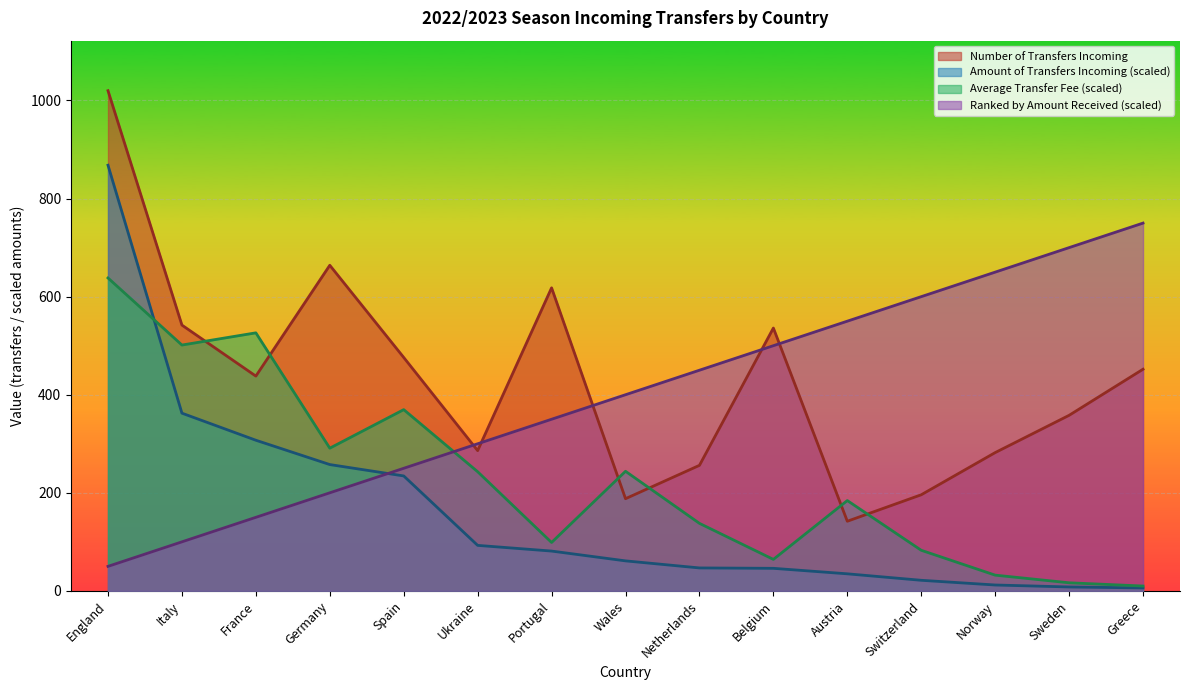

Rank the series at England from highest to lowest value.

Number of Transfers Incoming, Amount of Transfers Incoming (scaled), Average Transfer Fee (scaled), Ranked by Amount Received (scaled)